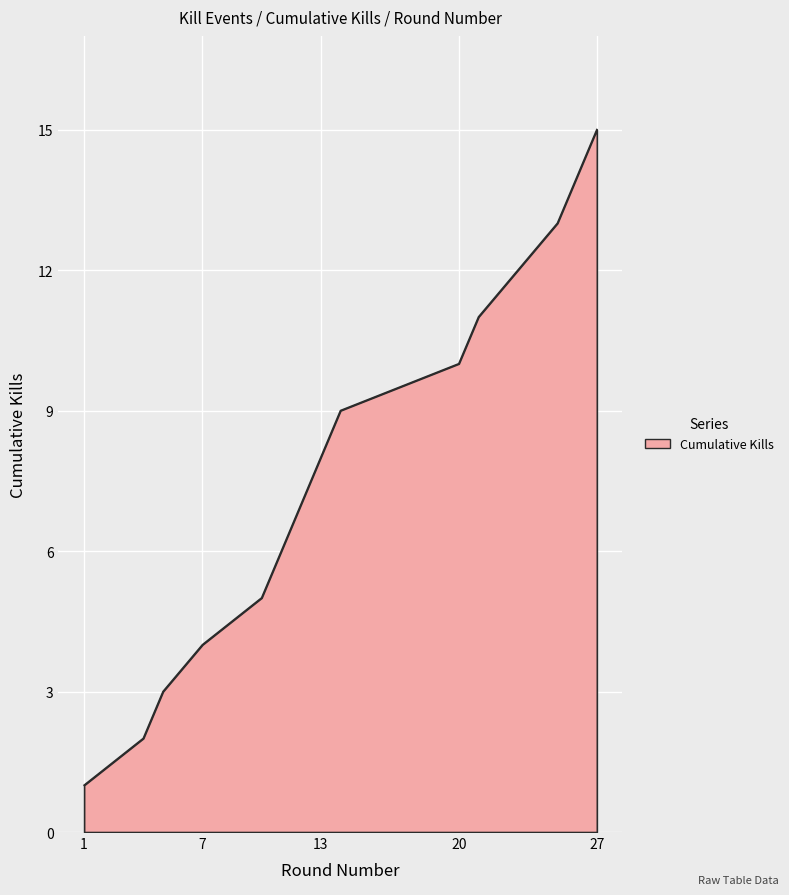

What is the maximum value shown in the chart?

15